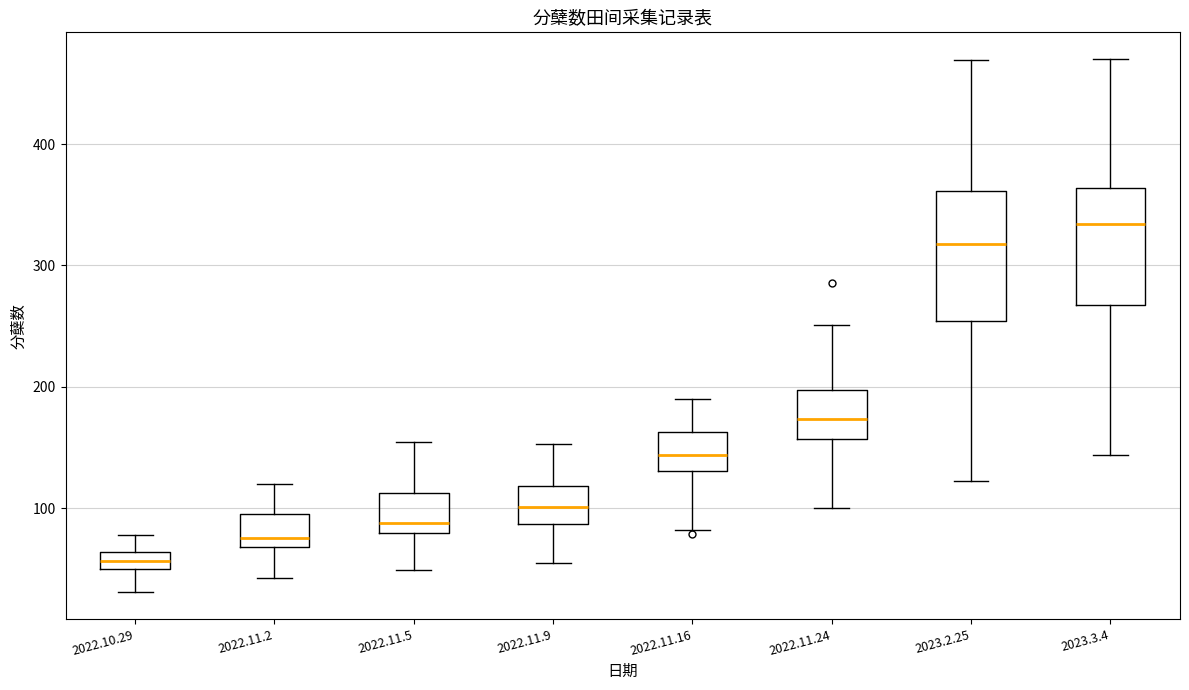

Comparing the boxes themselves (not the whiskers), which one is the tallest?

2023.2.25